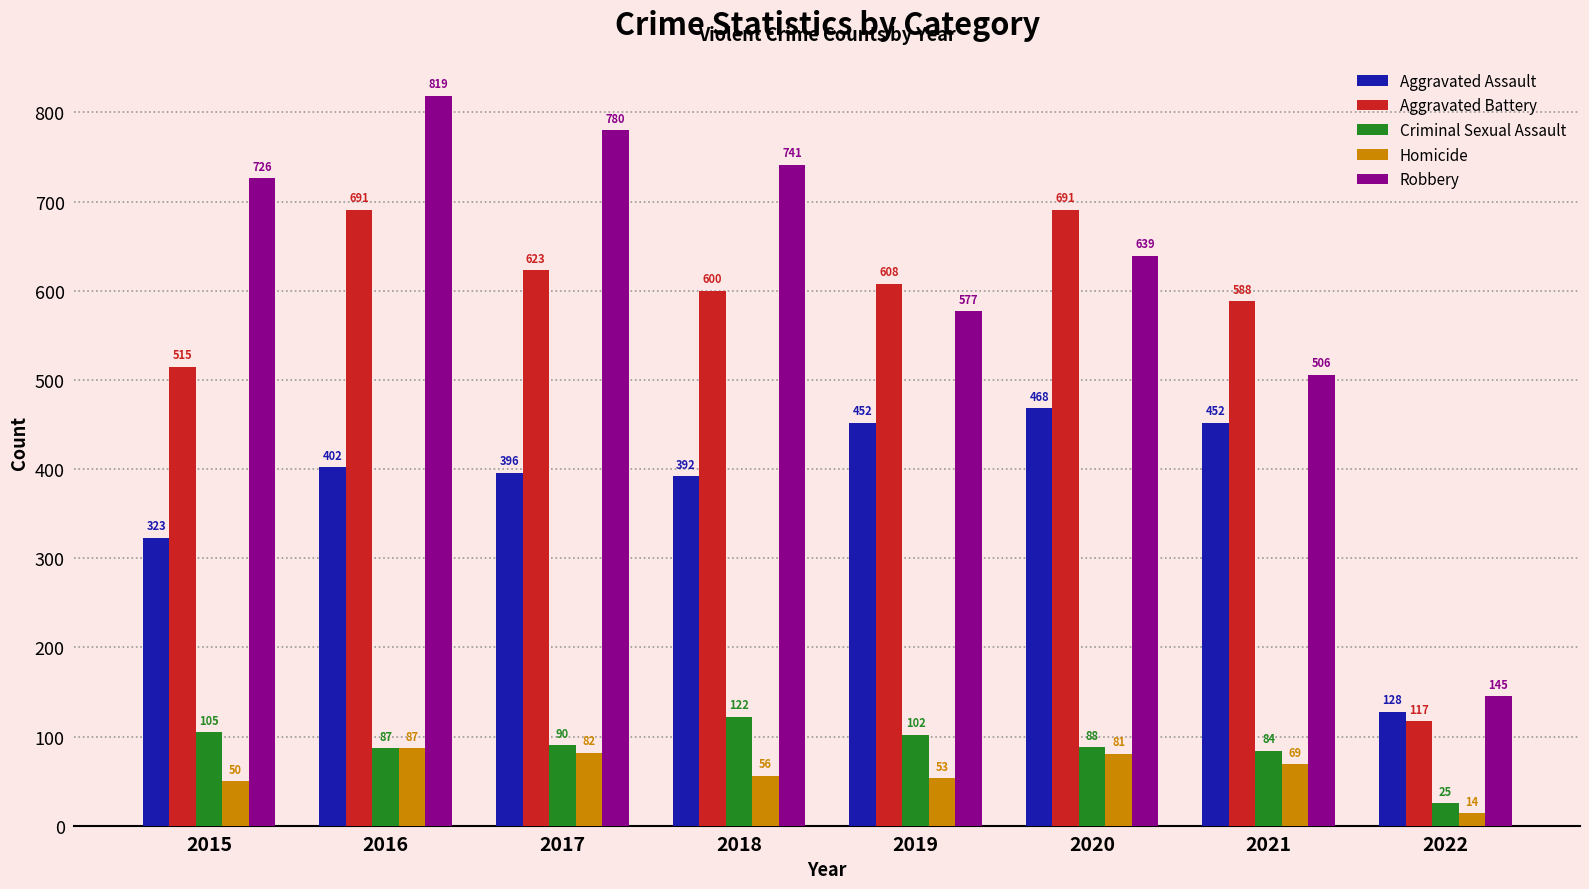

Does the chart contain stacked bars?

No